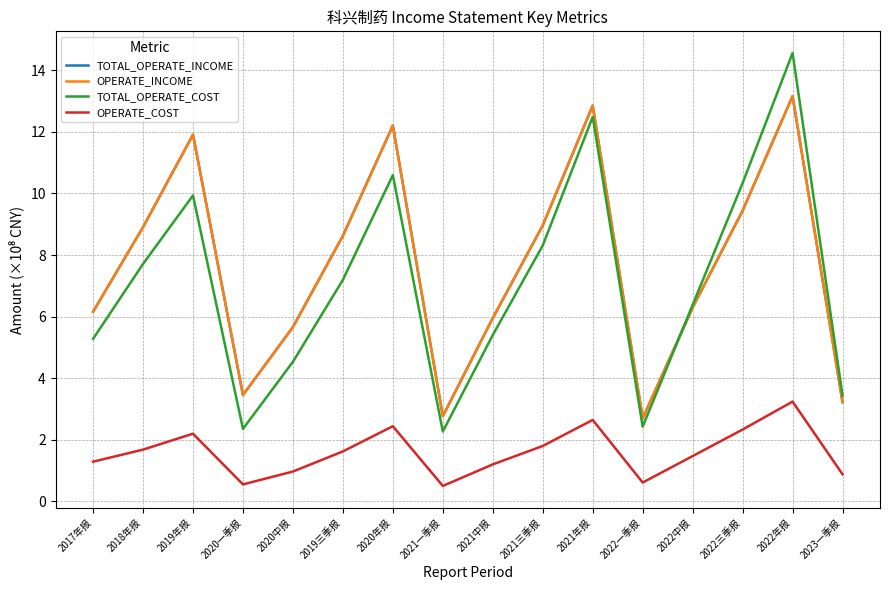

Does the chart have visible grid lines?

Yes